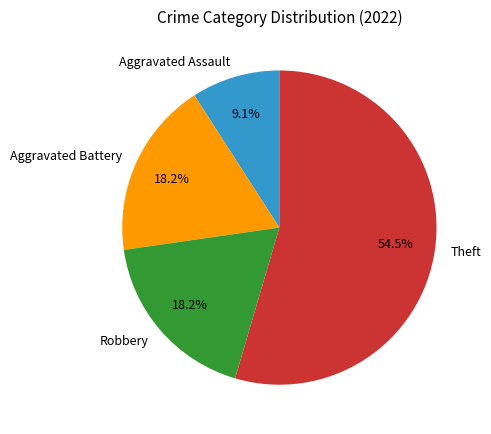

Which slice is the smallest?

Aggravated Assault